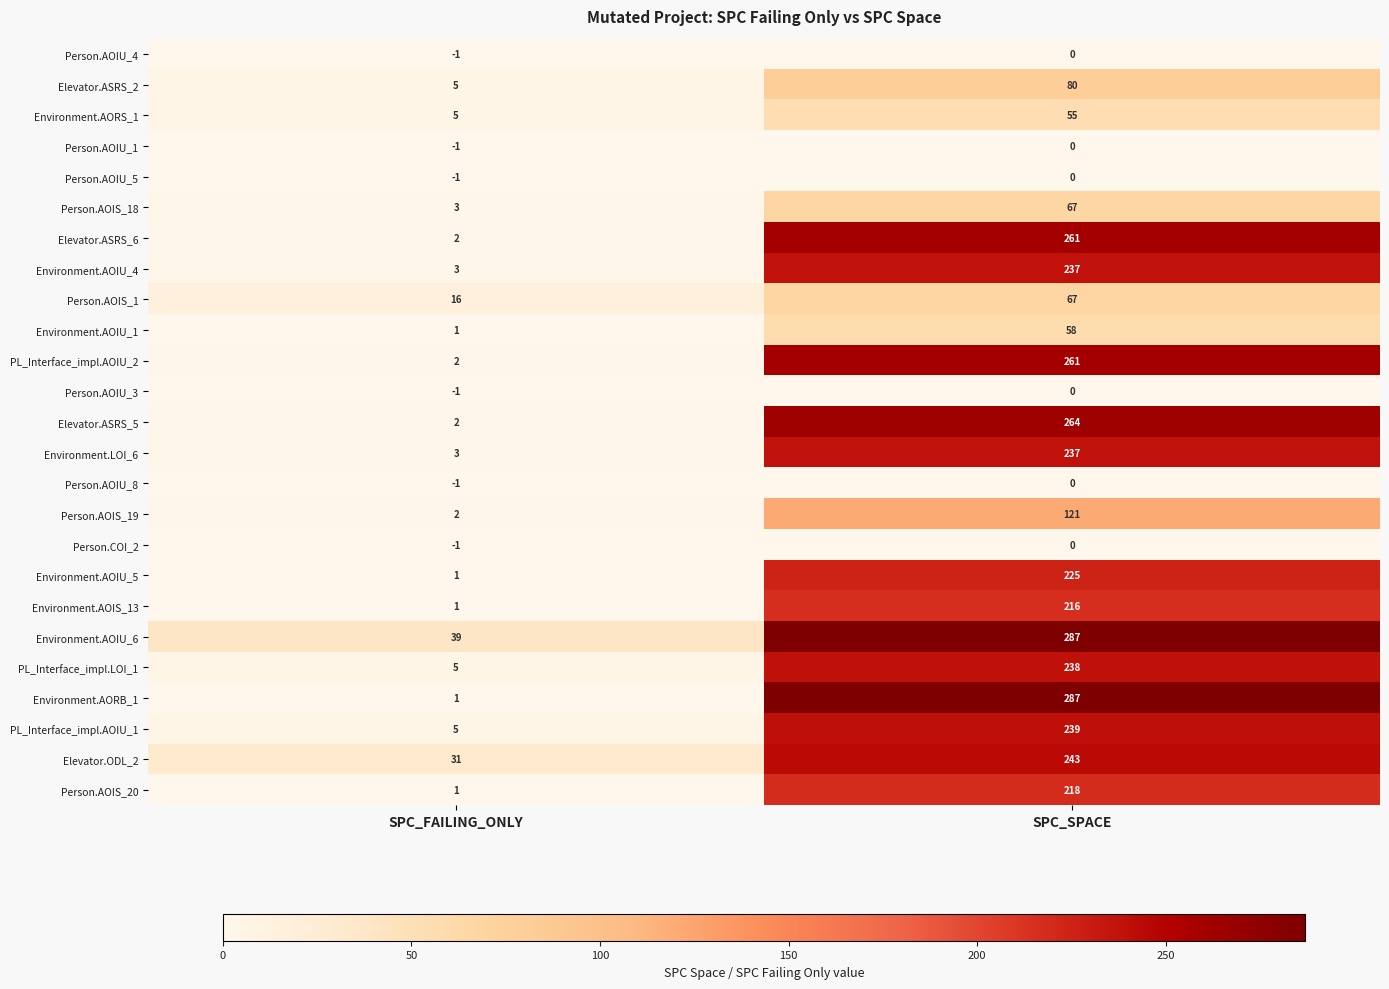

Which label corresponds to the largest value in the chart?

SPC_SPACE